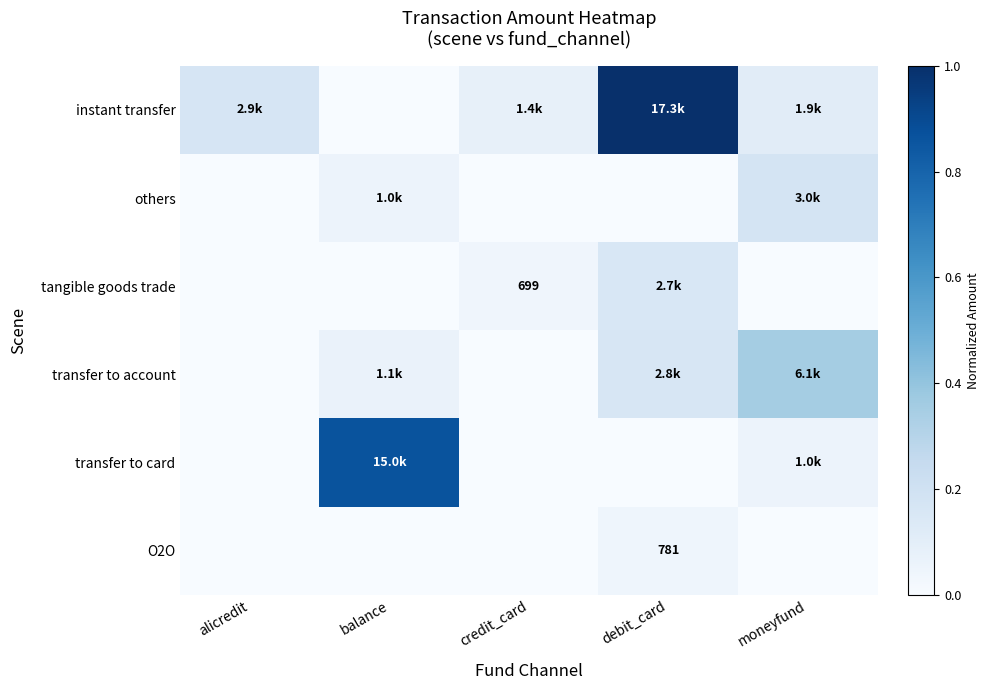

Which has a higher value, moneyfund or credit_card?

moneyfund